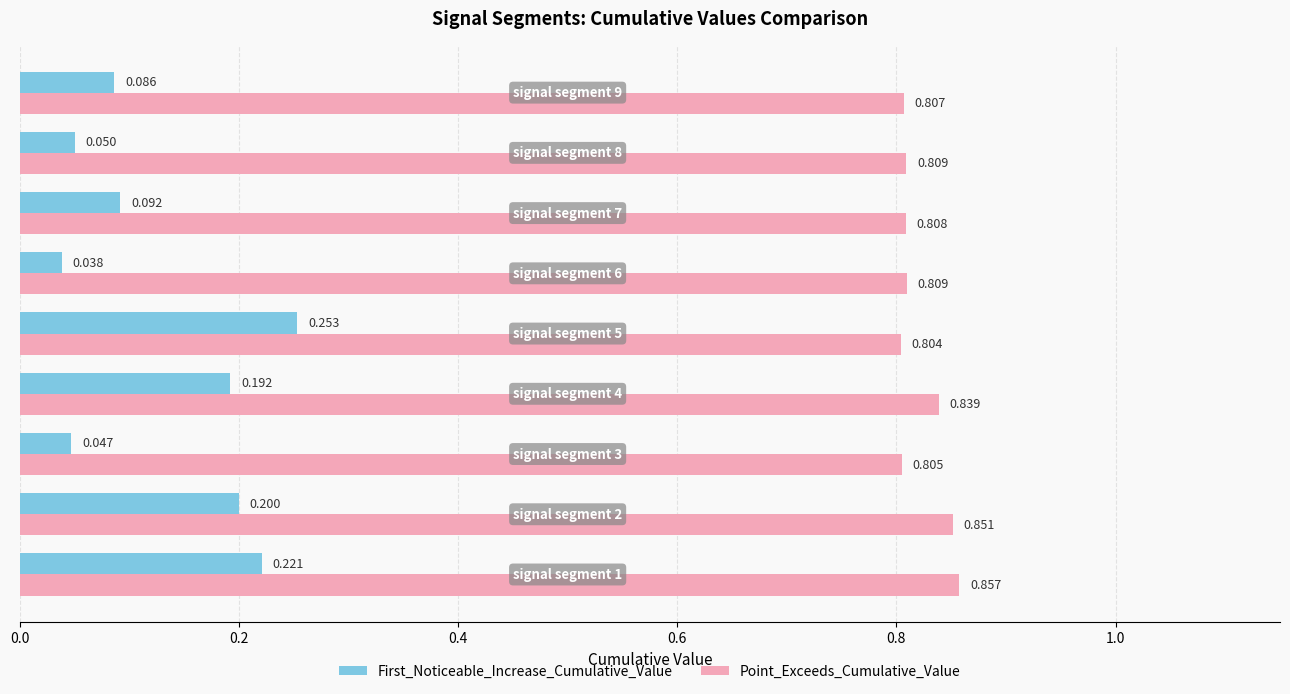

What are all the series names shown in the legend?

First_Noticeable_Increase_Cumulative_Value, Point_Exceeds_Cumulative_Value